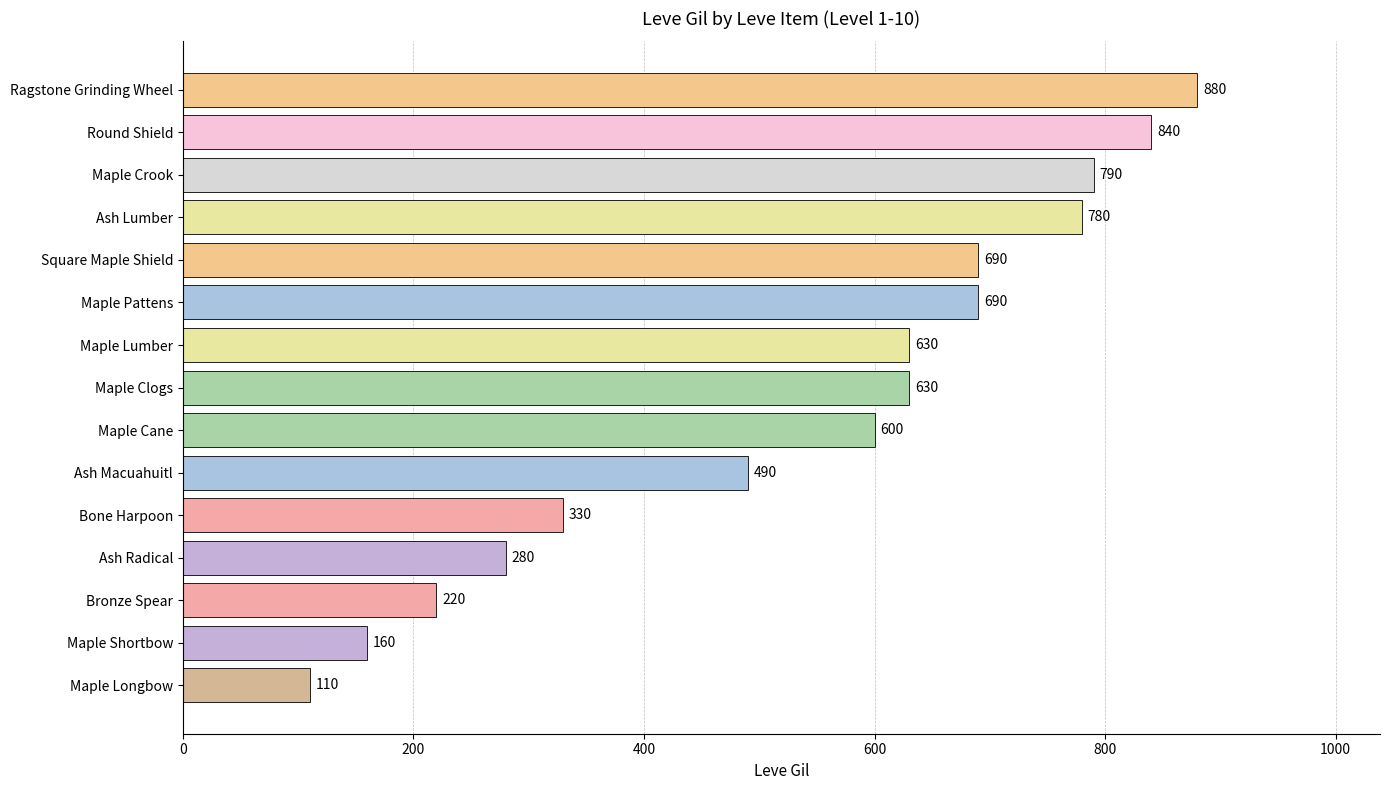

Does the chart contain any negative values?

No